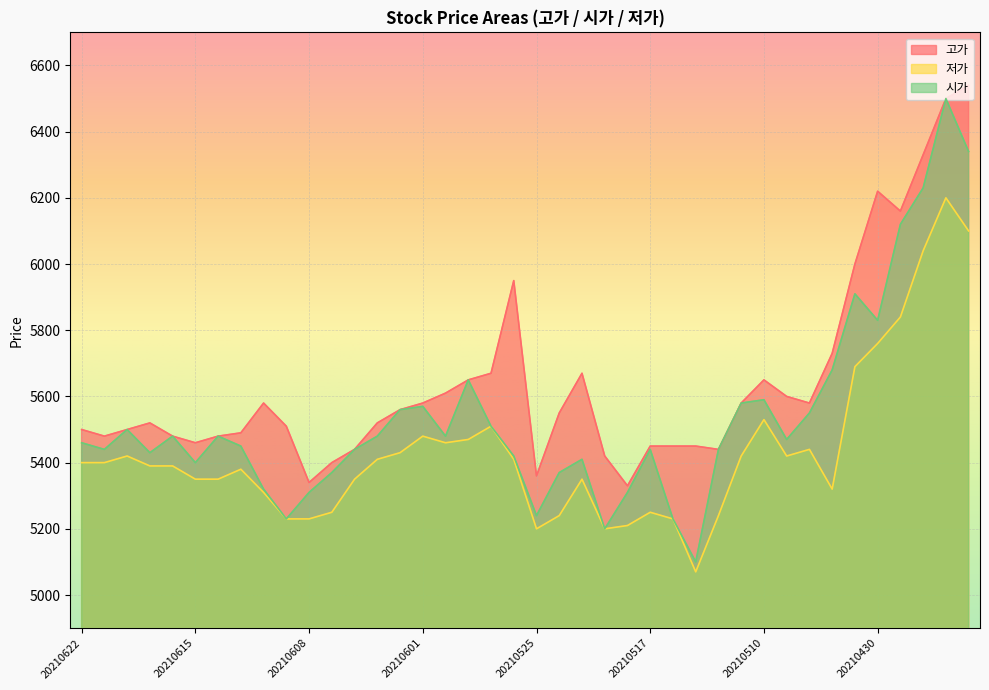

Which series has the largest range (max minus min)?

시가